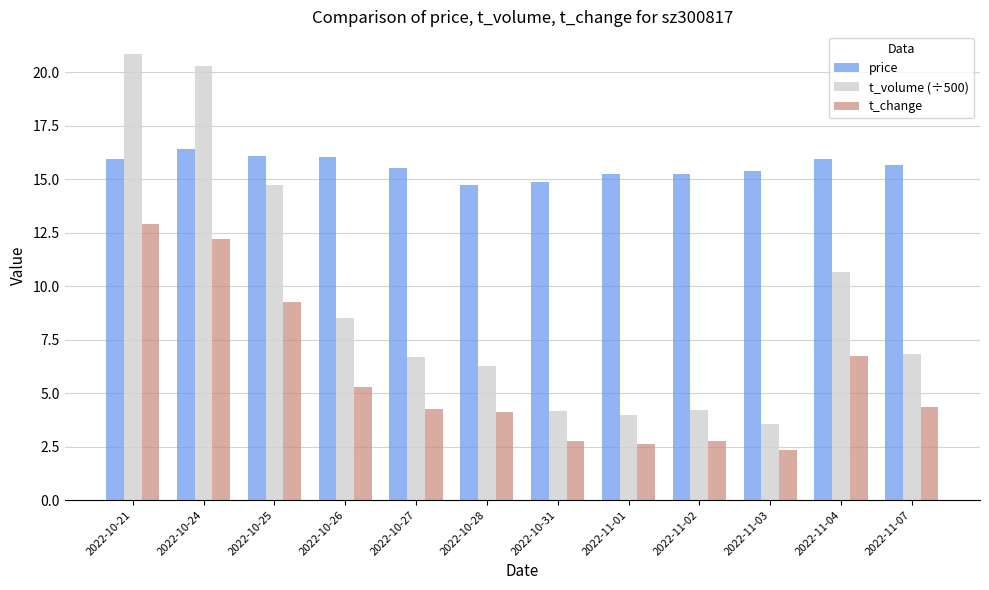

At which label does t_volume (÷500) first exceed 6?

2022-10-21